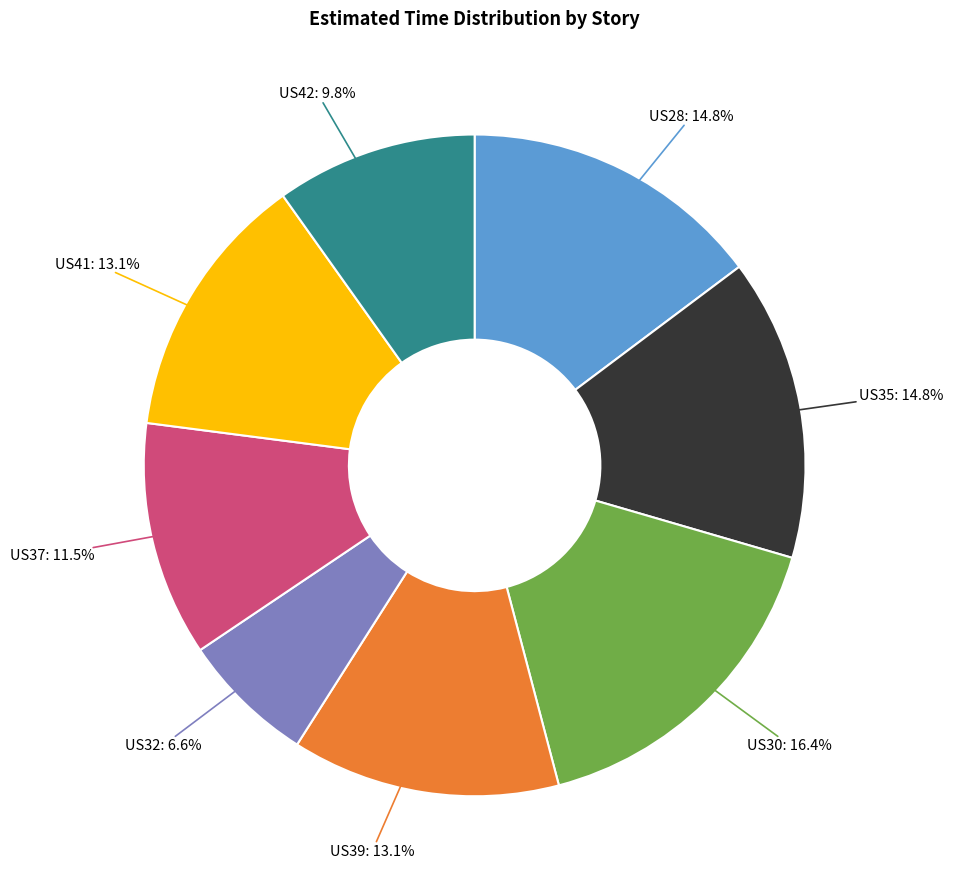

Count the number of slices in the pie.

8